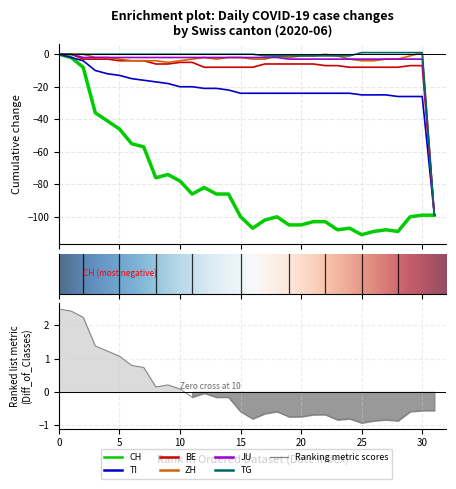

Between 0 and 20, which series saw the biggest shift?

CH